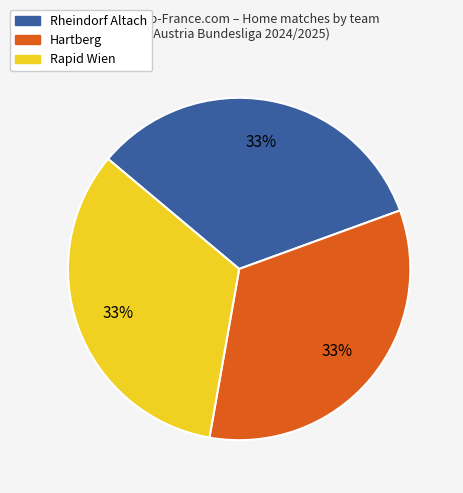

To the nearest percent, what is the average slice percentage?

33%